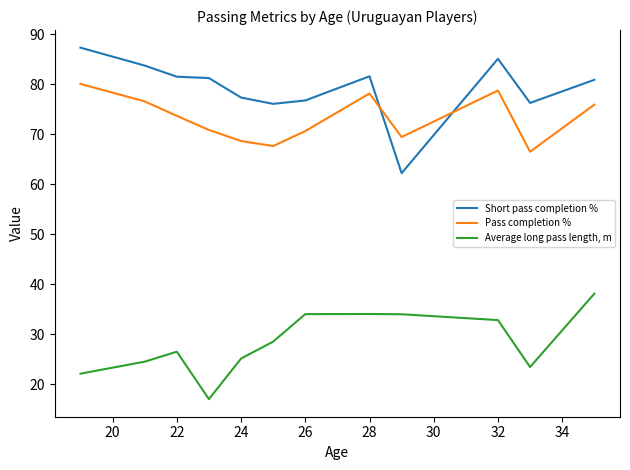

What is the highest value of the Pass completion % series?

80.1